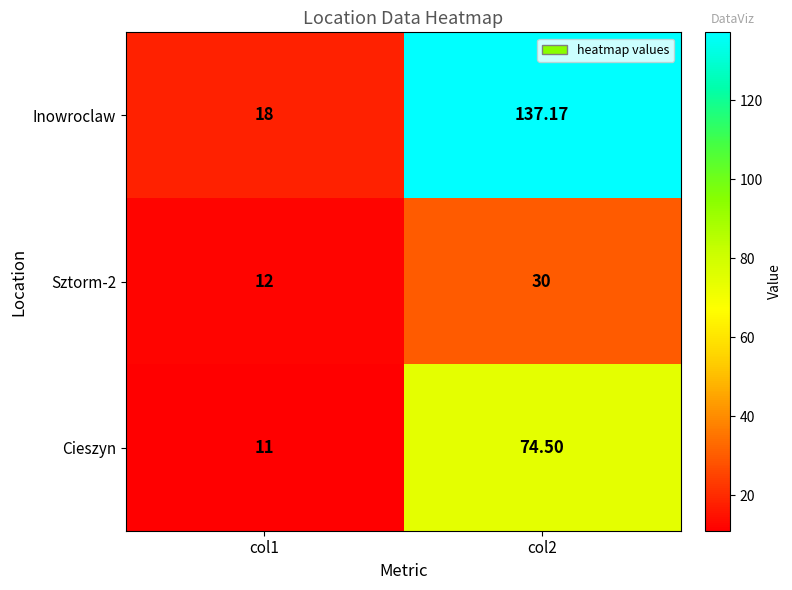

Which series has the widest spread of values?

Inowroclaw